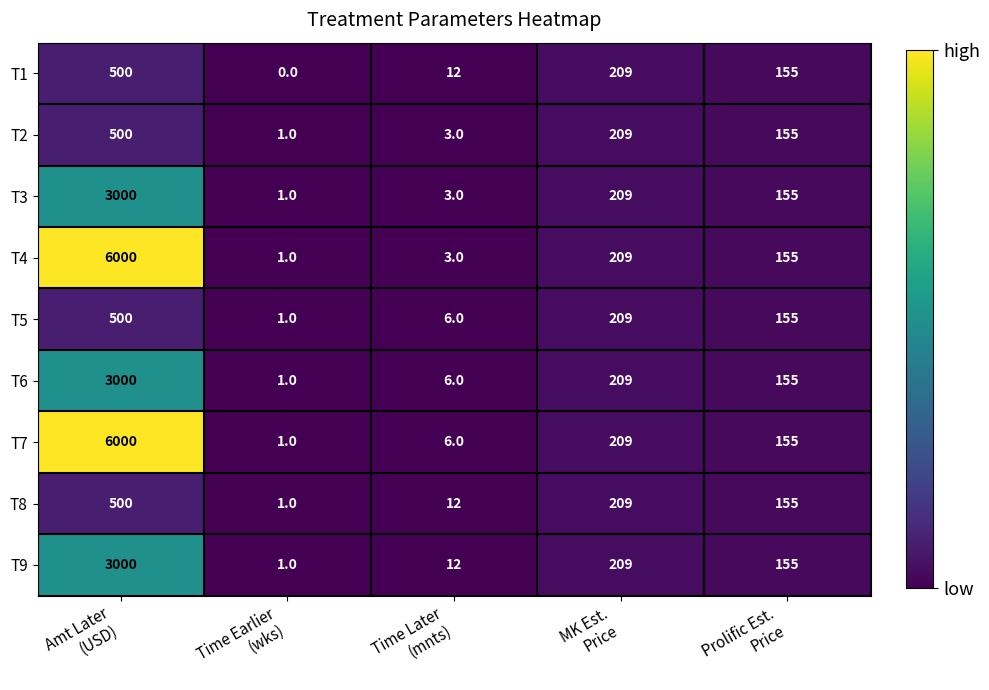

Which series has the largest total across all categories?

T7